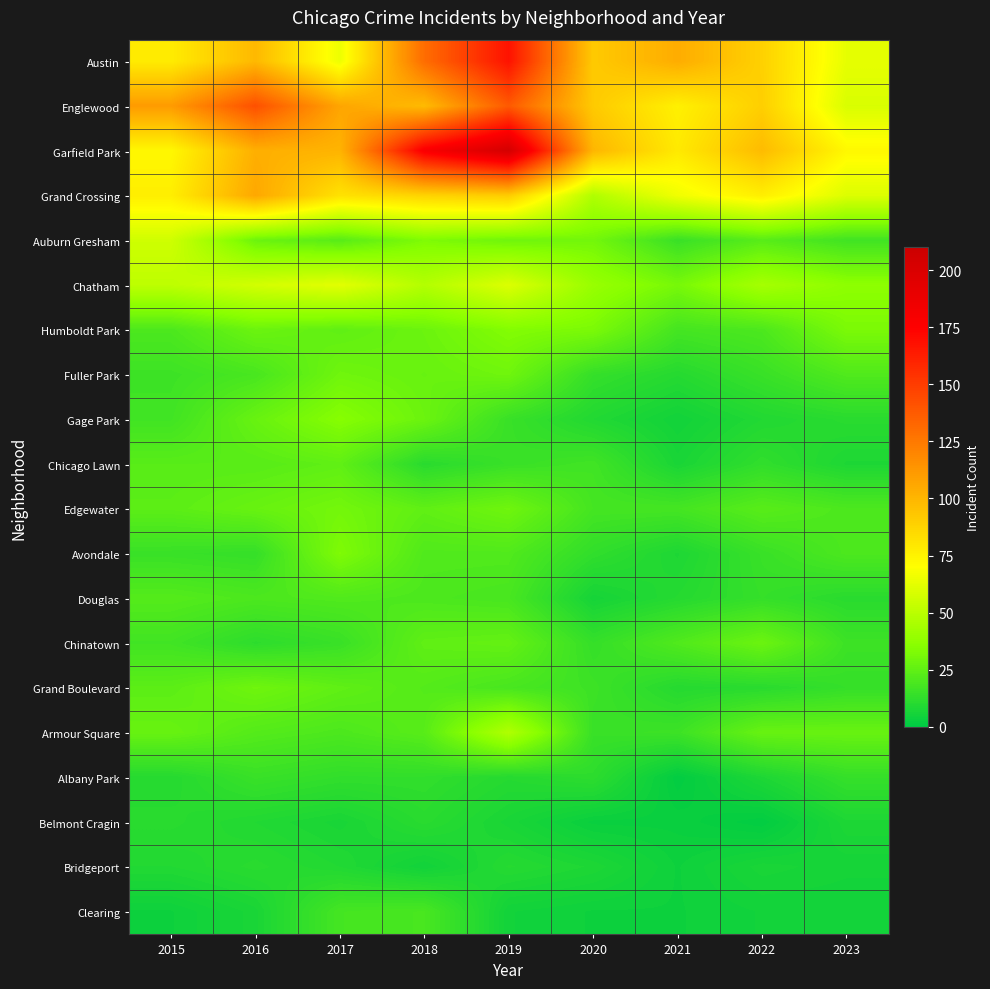

Between 2018 and 2020, which series saw the biggest shift?

Garfield Park